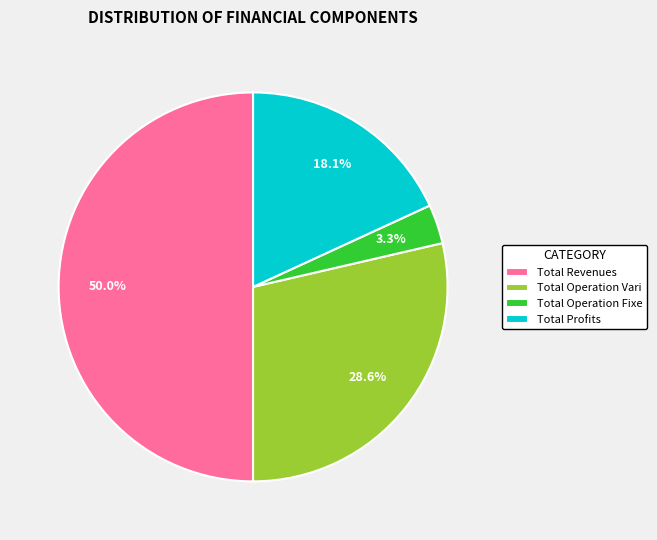

Which category has the biggest portion of the pie?

Total Revenues